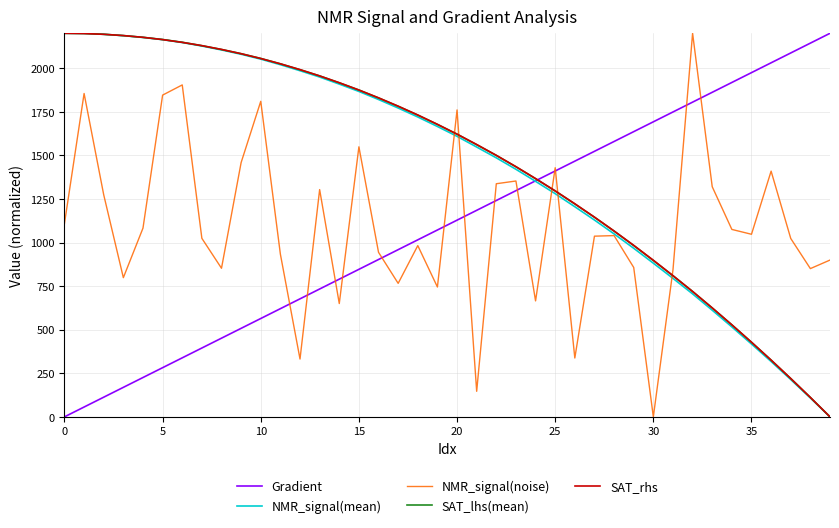

What is the maximum value shown in the chart?

2200.0